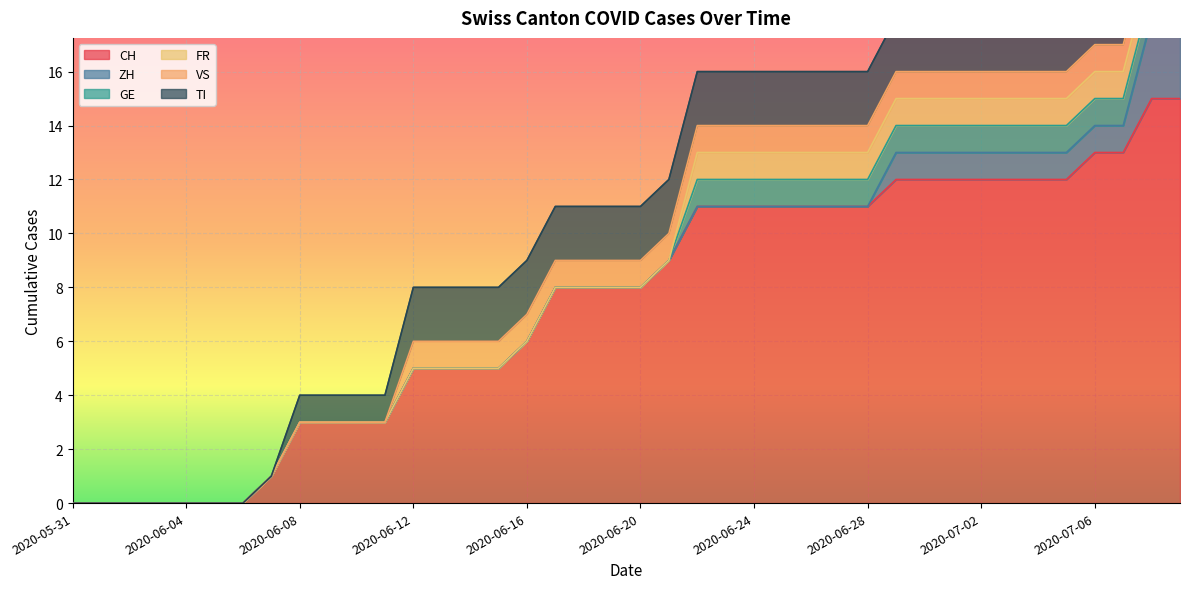

At how many categories does at least one series exceed 9?

18